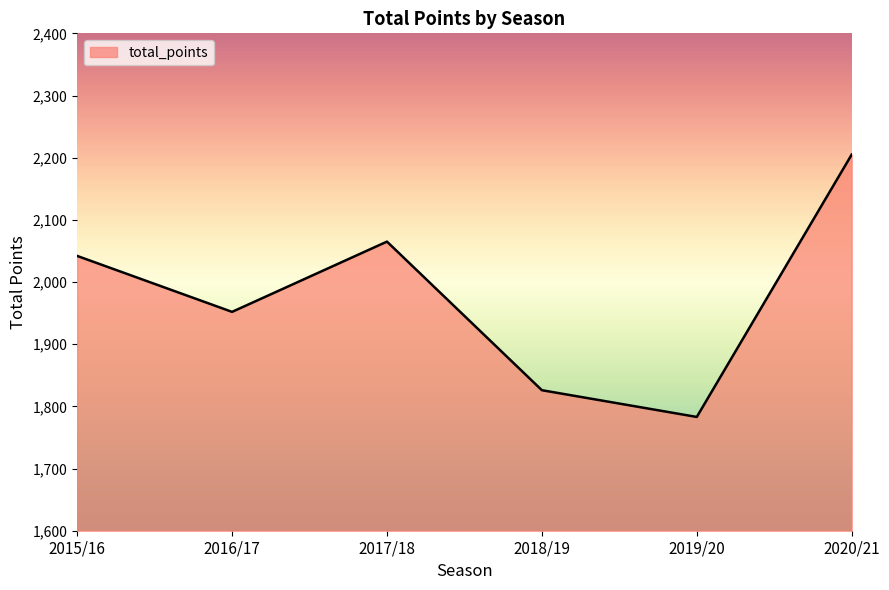

What is the change in value from 2018/19 to 2020/21?

+379